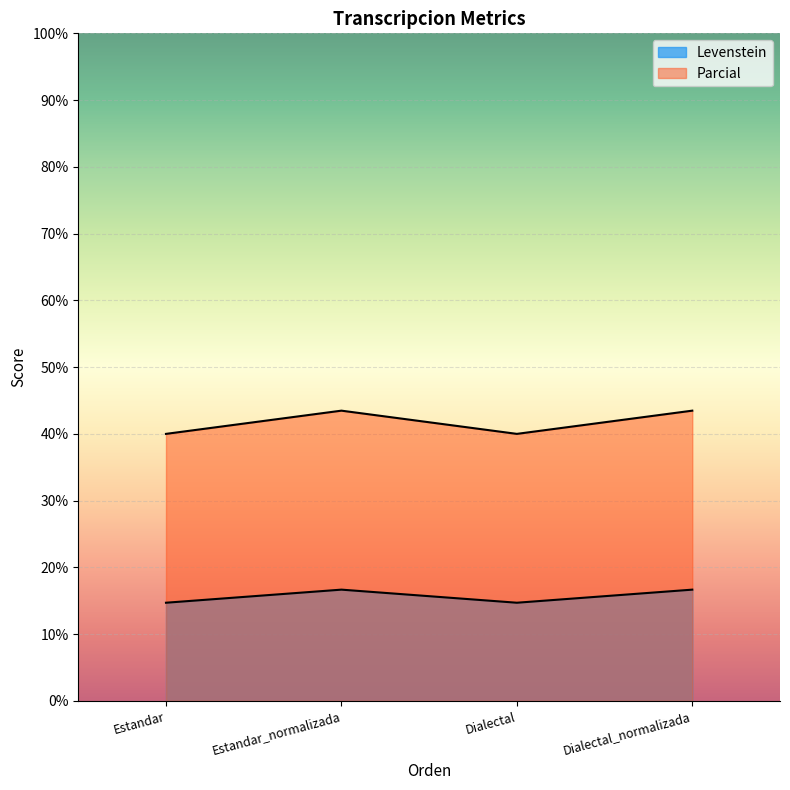

Between Dialectal_normalizada and Estandar_normalizada, which is larger?

Dialectal_normalizada